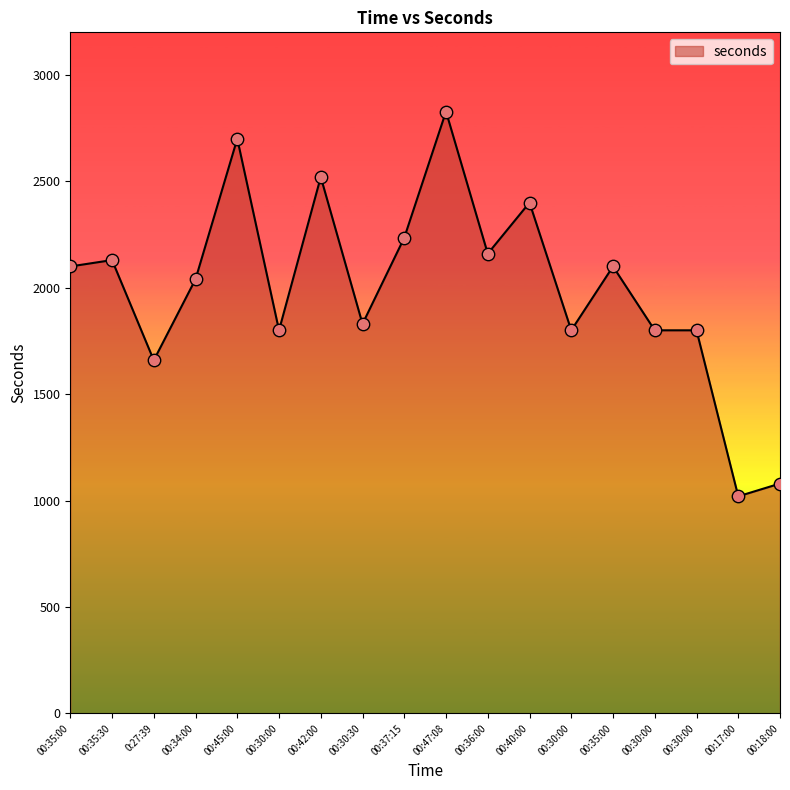

What is the change in value from 00:34:00 to 00:42:00?

+480